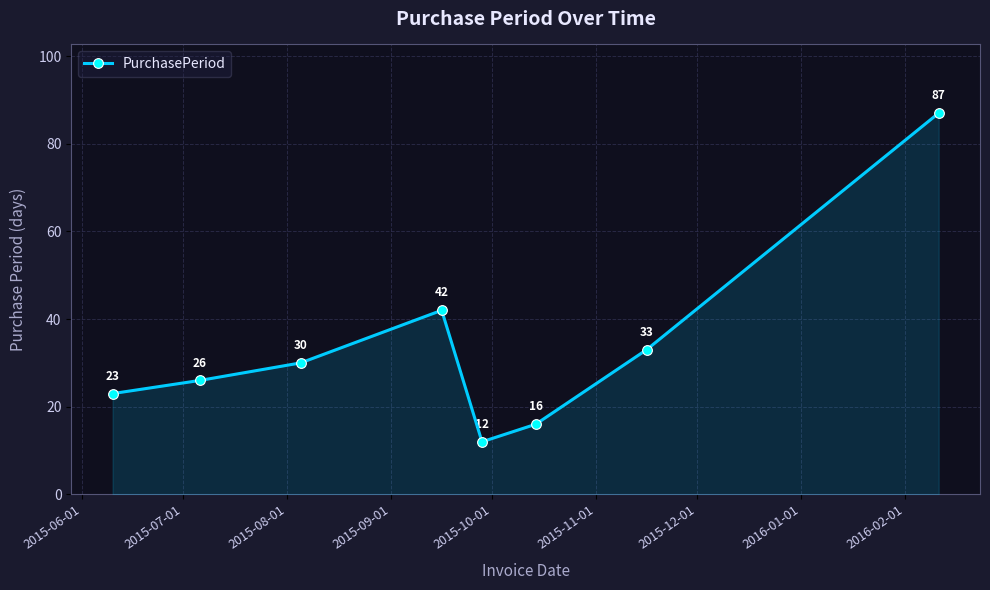

What is the maximum value shown in the chart?

87